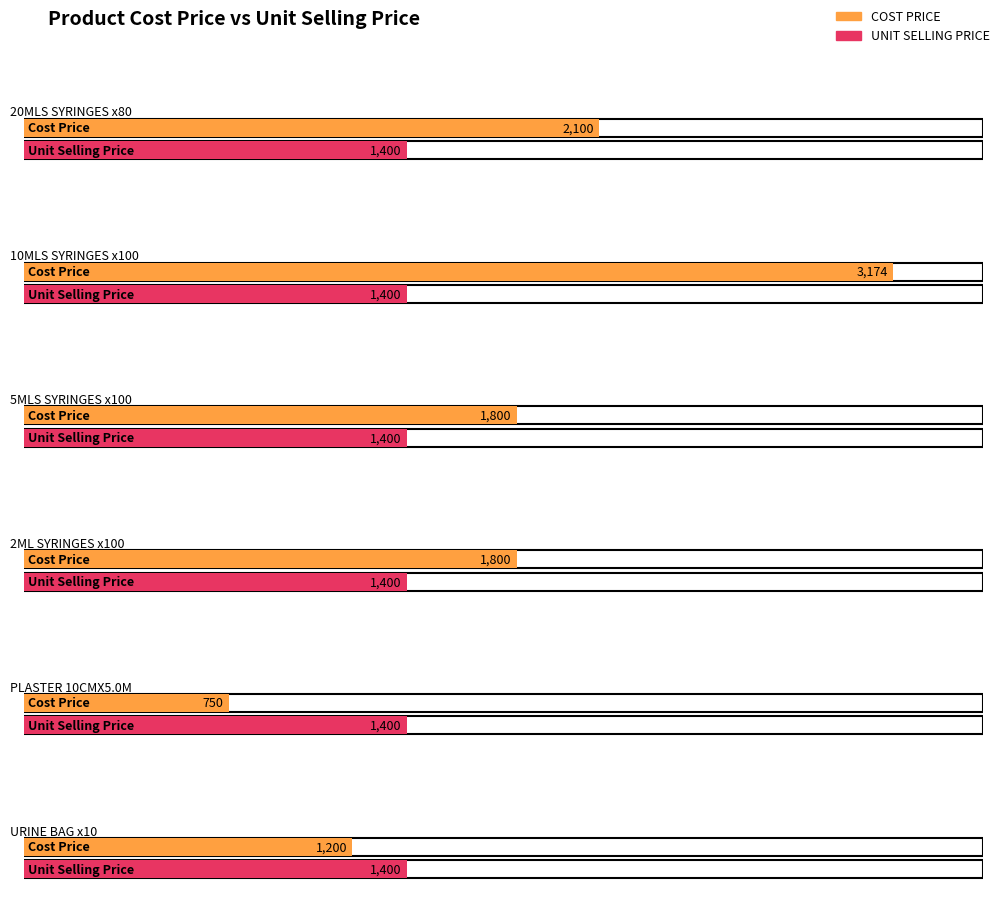

What is the lowest value of the UNIT SELLING PRICE series?

1400